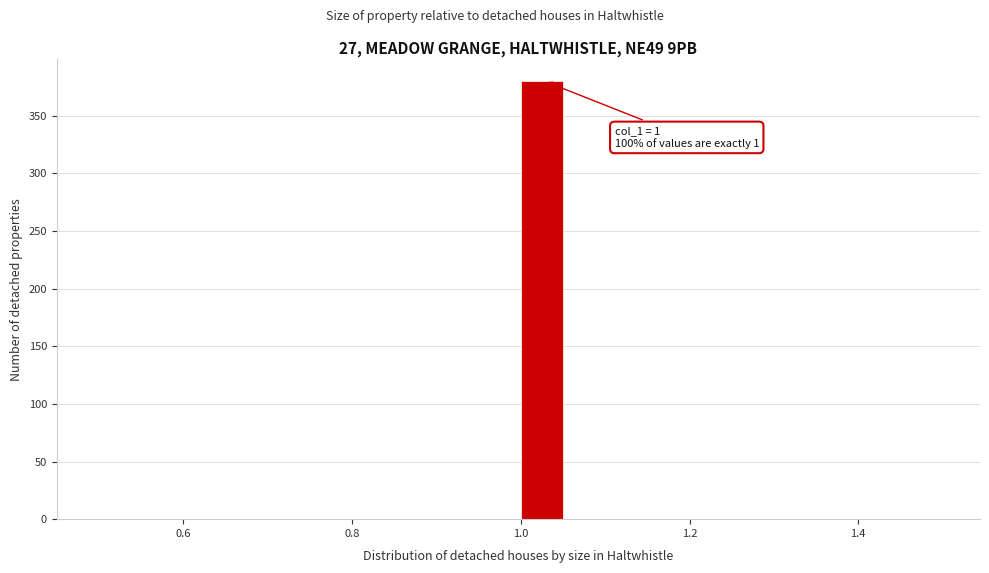

Read against the x-axis, roughly where is the centre of the tallest bar?

1.02